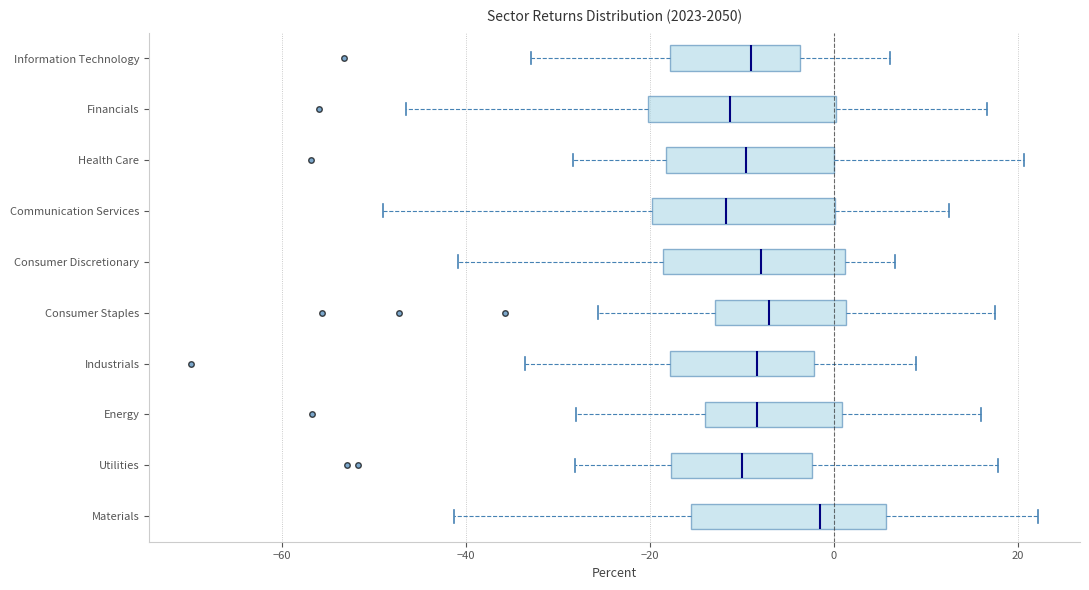

Which box's median line is the furthest to the right?

Materials